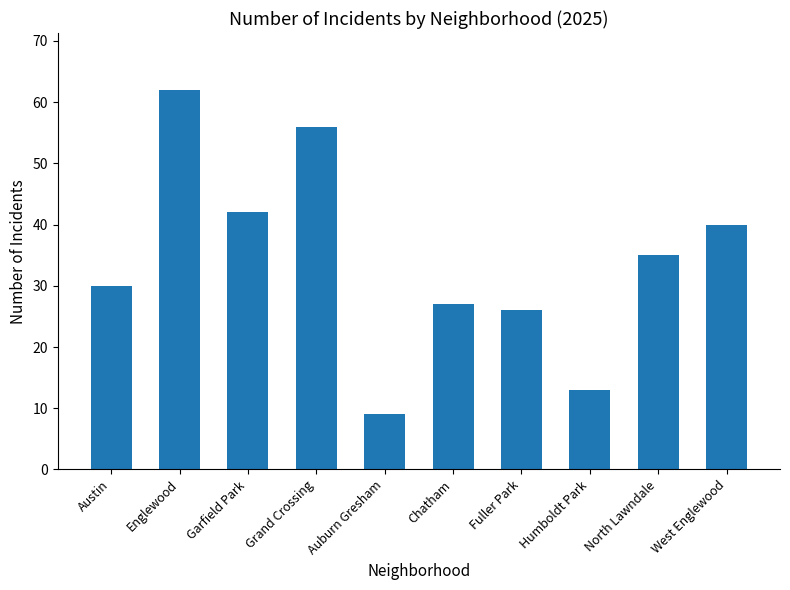

What is the approximate value at Garfield Park?

42